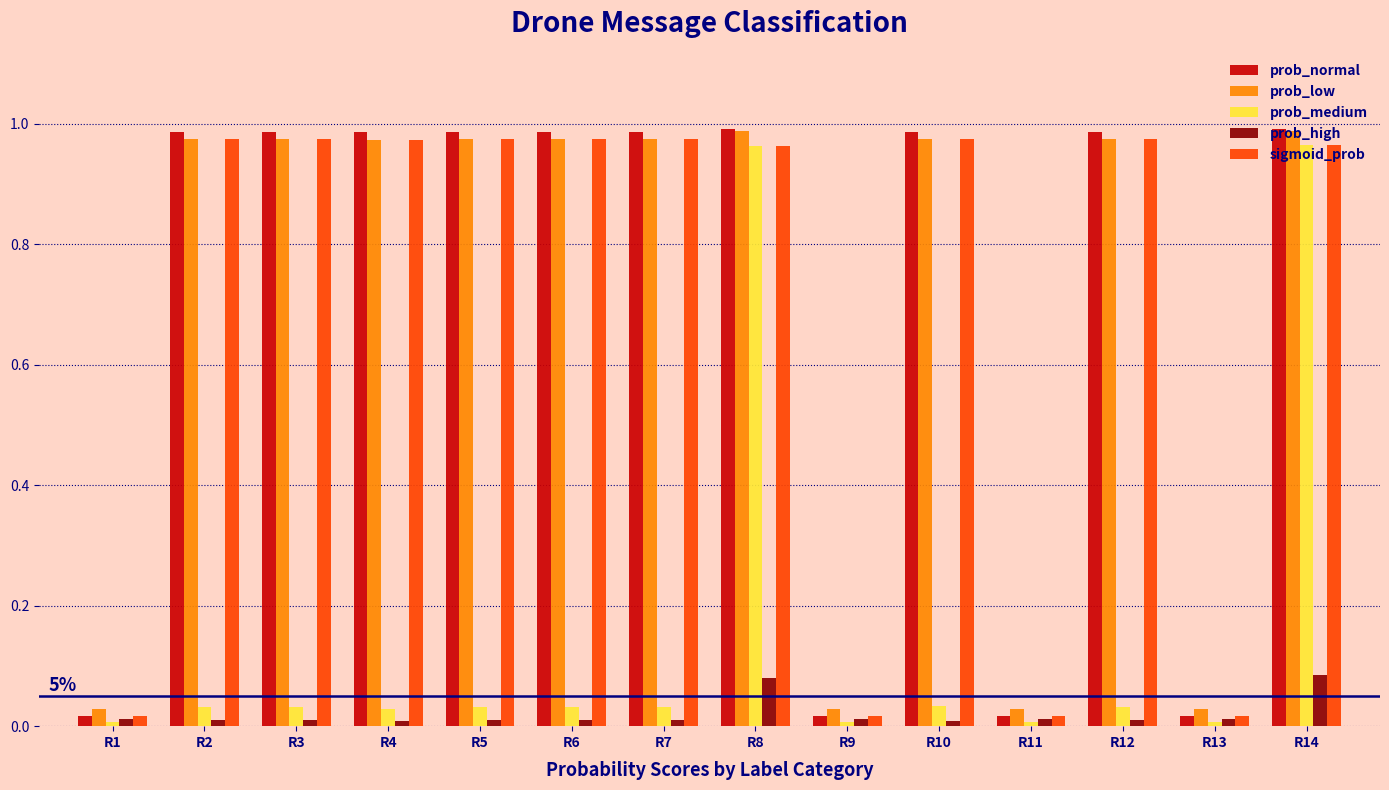

What are all the series names shown in the legend?

prob_normal, prob_low, prob_medium, prob_high, sigmoid_prob